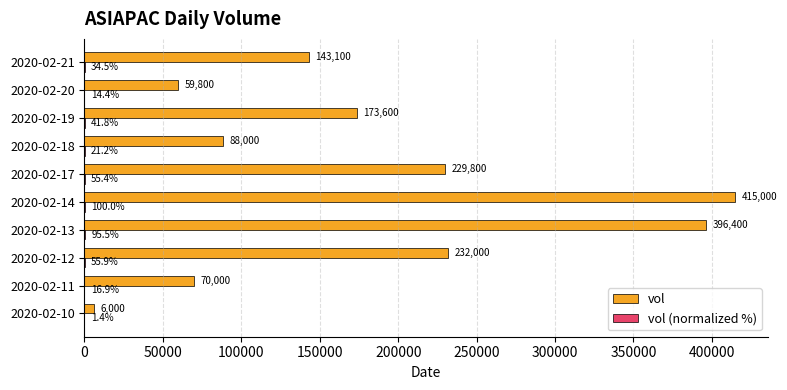

Between 2020-02-12 and 2020-02-14, which series saw the biggest shift?

vol